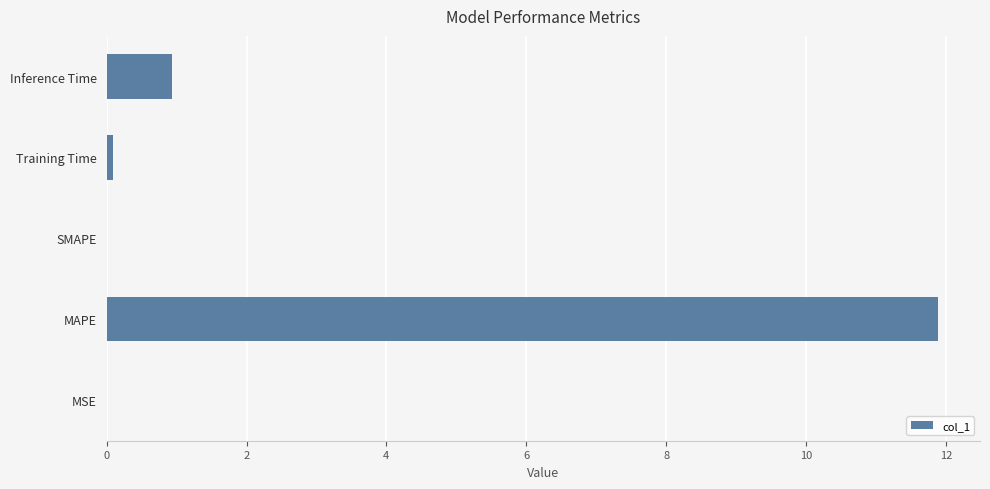

Which has a higher value, MAPE or SMAPE?

MAPE